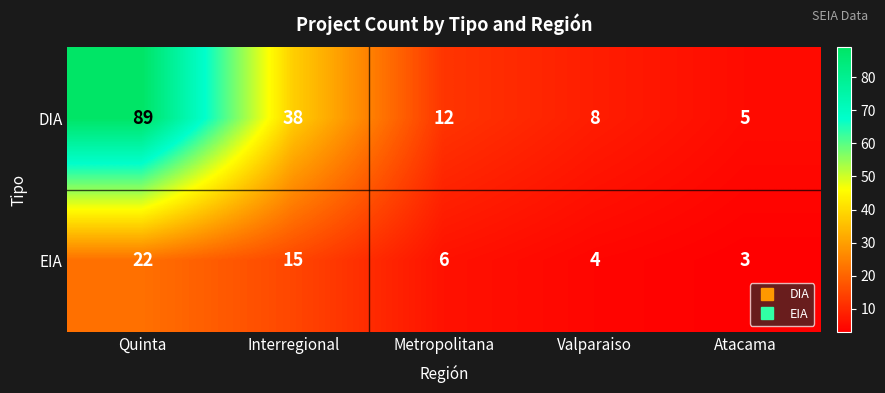

What is the greatest value displayed?

89